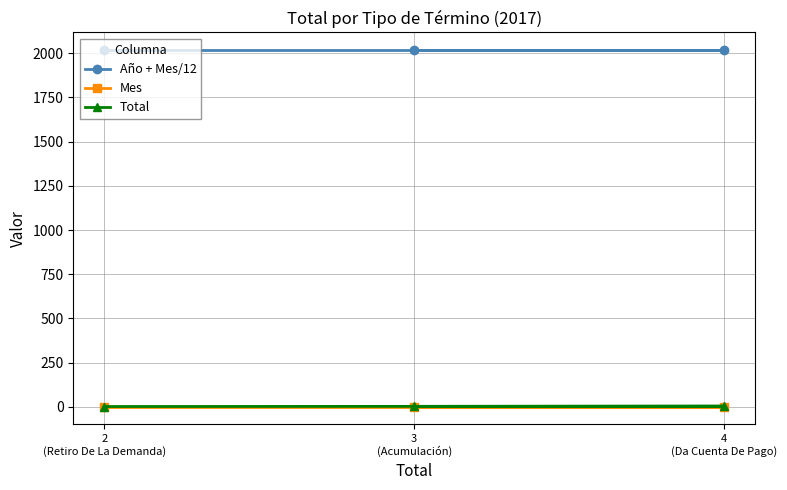

Which category has the lowest value in the Año + Mes/12 series?

3
(Acumulación)